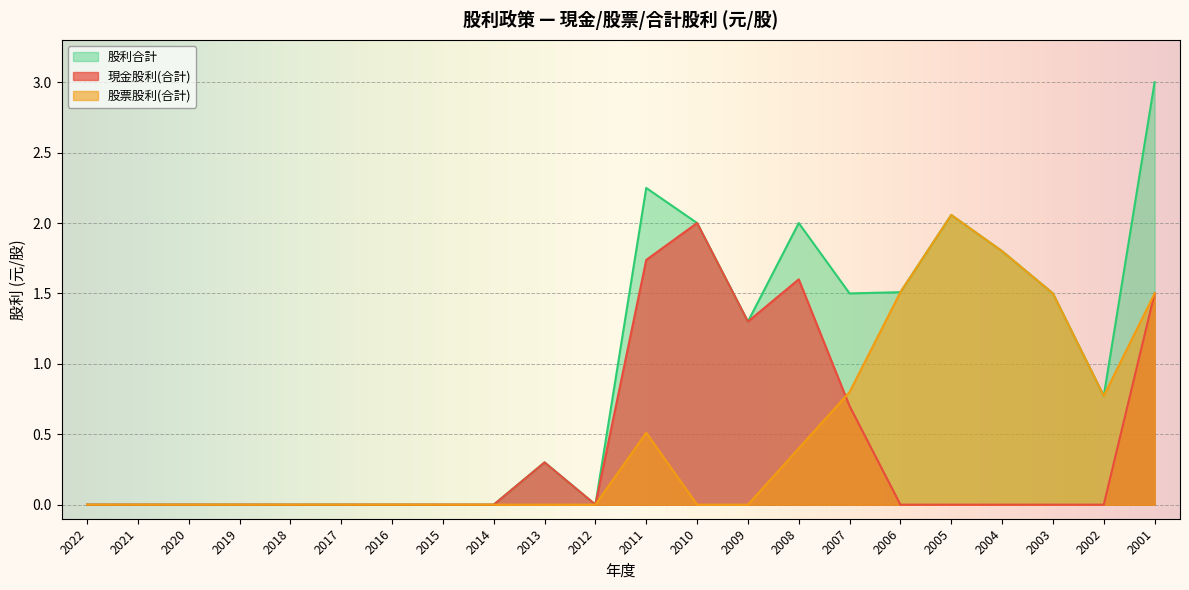

Read the 現金股利(合計) value at 2011.

1.7